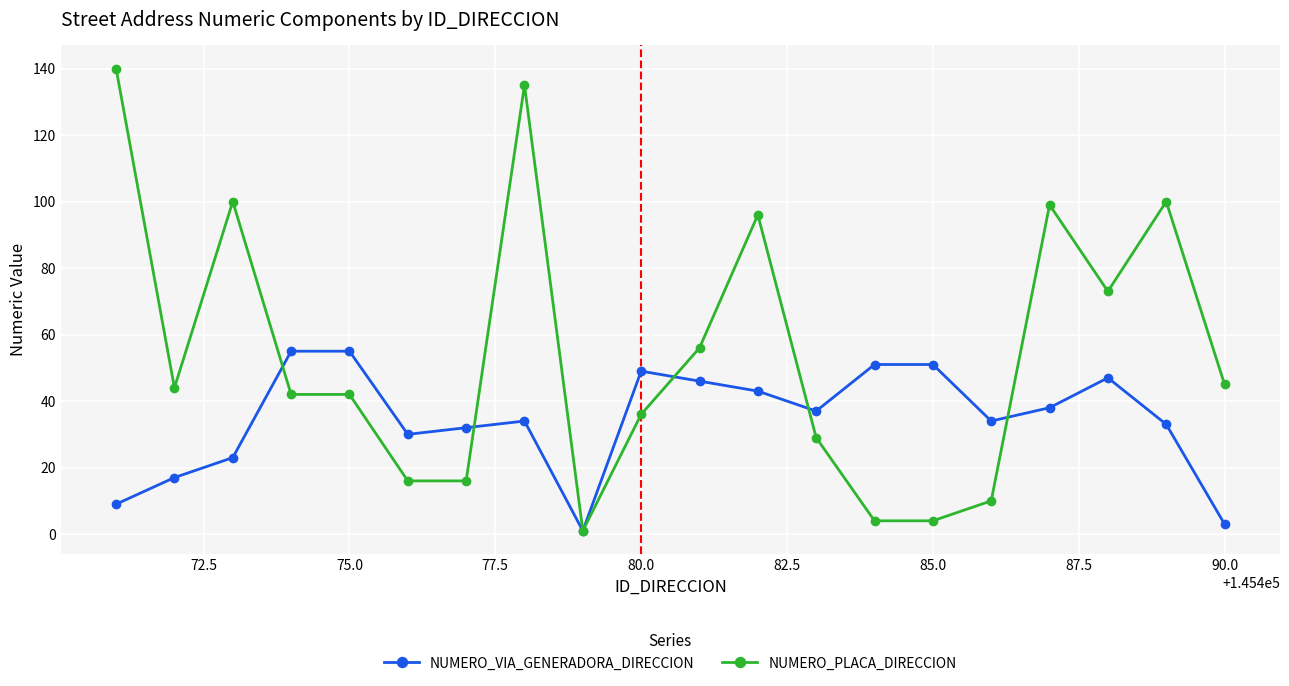

Rank the series by their average value, from lowest to highest.

NUMERO_VIA_GENERADORA_DIRECCION, NUMERO_PLACA_DIRECCION